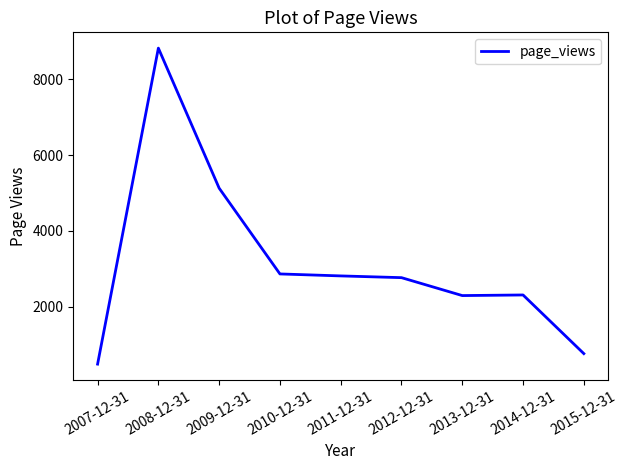

What is the change in value from 2009-12-31 to 2014-12-31?

-2819